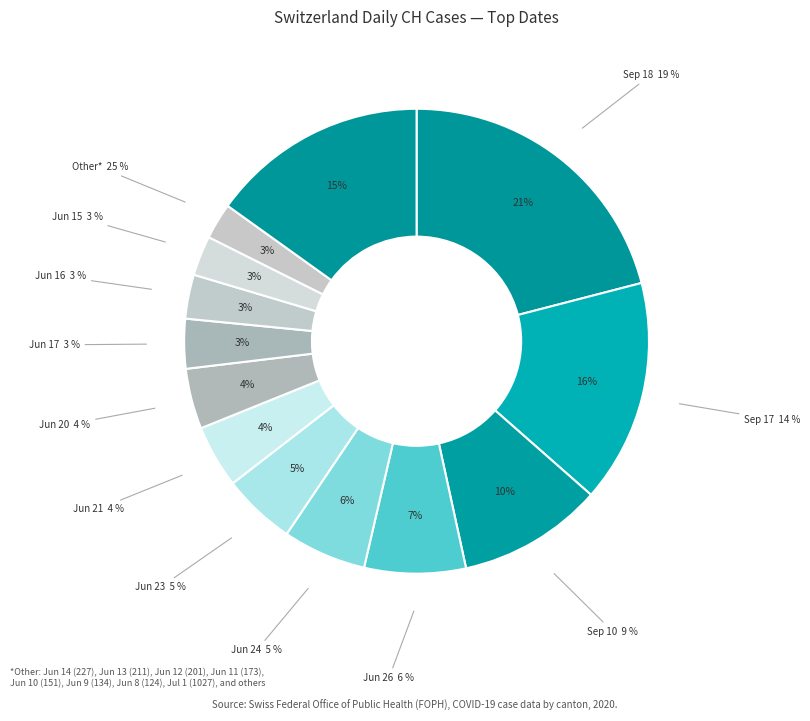

To the nearest percent, what is the average slice percentage?

8%